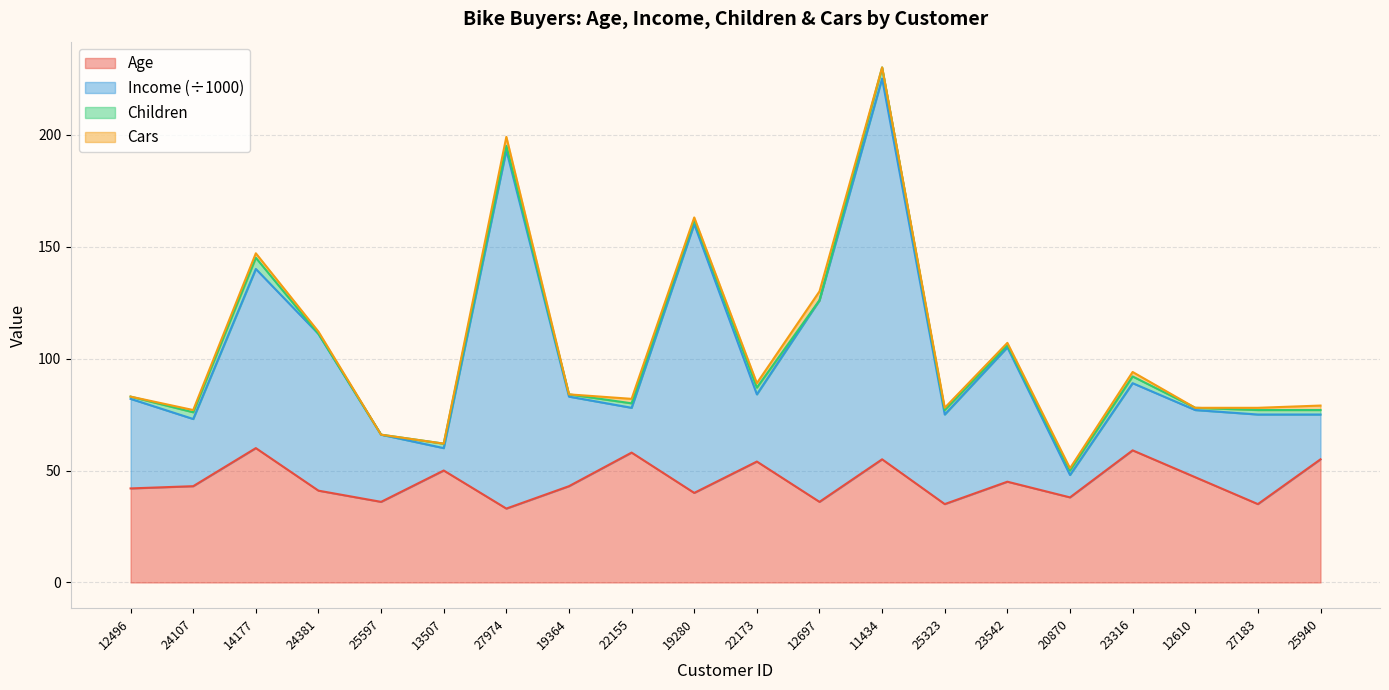

At which category is the sum across all series the highest?

11434